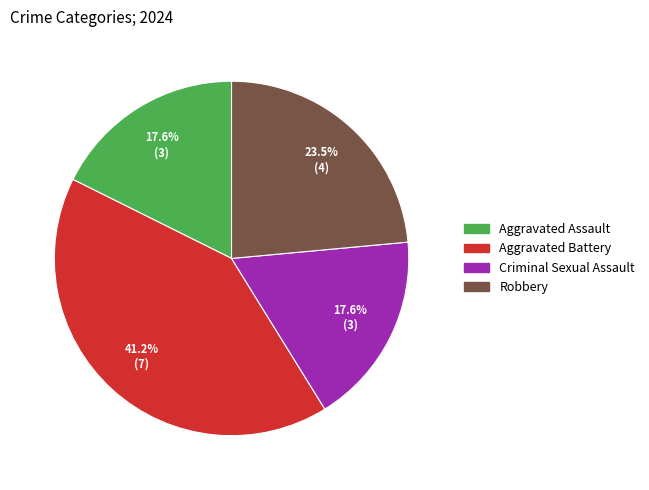

True or false: Aggravated Battery accounts for 41% of the total.

True